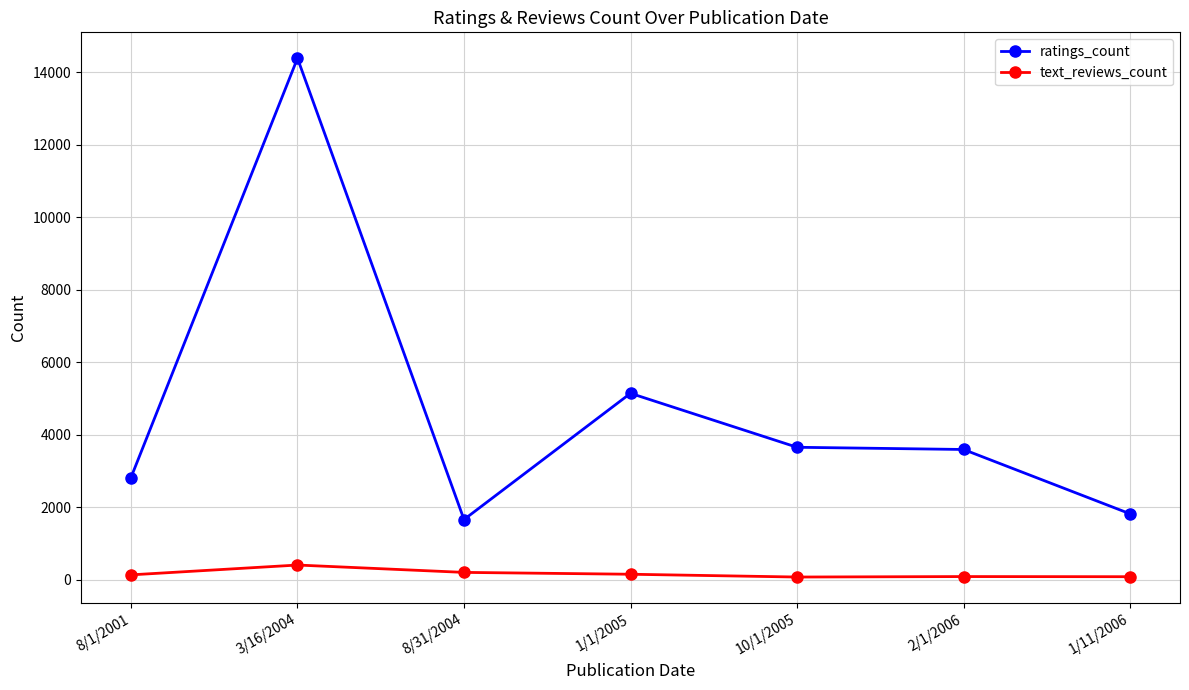

List the series in order of their overall mean, highest first.

ratings_count, text_reviews_count